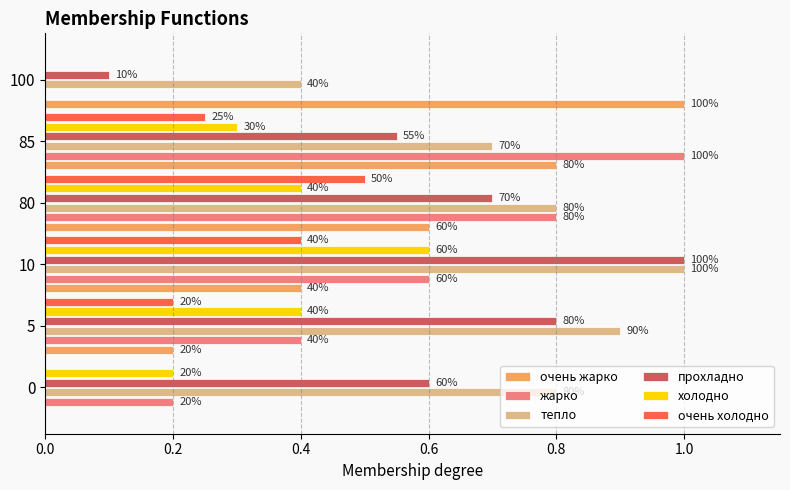

What are all the series names shown in the legend?

очень жарко, жарко, тепло, прохладно, холодно, очень холодно